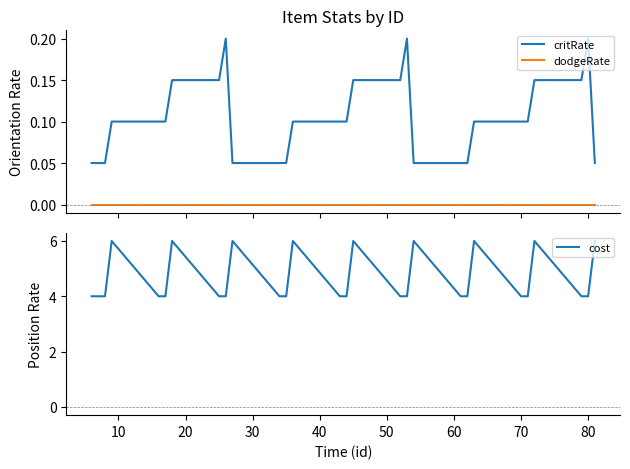

True or false: dodgeRate and cost intersect in this chart.

False